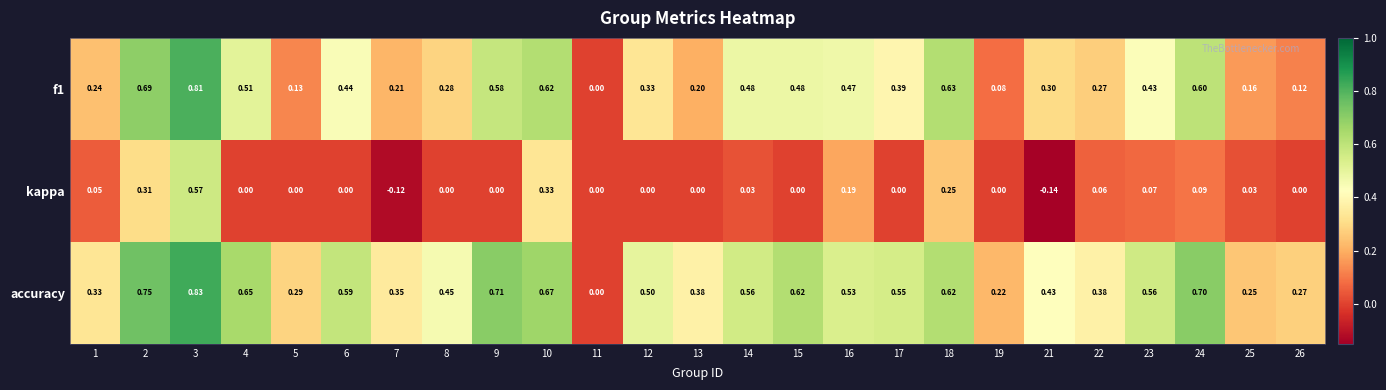

Which series has the widest spread of values?

accuracy